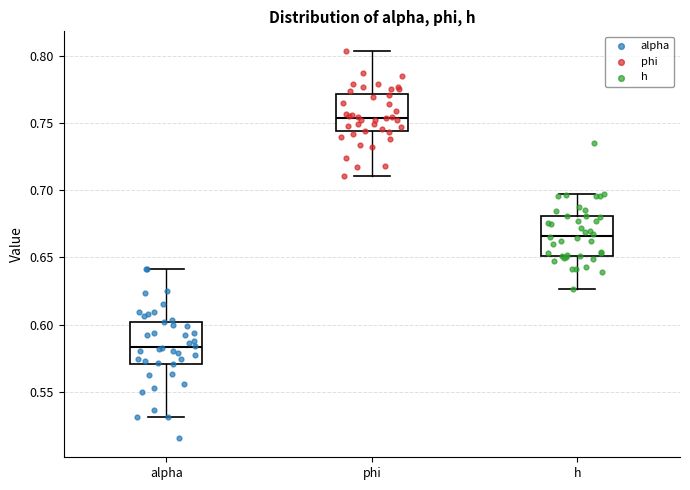

Reading left to right, transcribe this box plot: for each box, give where its median line is, the range the box spans, and where its two whiskers end, as read against the y-axis. The values are not printed on the chart, so give them approximately, as read against the axis.

alpha: median 0.585, box 0.570 to 0.600, whiskers 0.530 to 0.640
phi: median 0.755, box 0.745 to 0.770, whiskers 0.710 to 0.805
h: median 0.665, box 0.650 to 0.680, whiskers 0.625 to 0.695